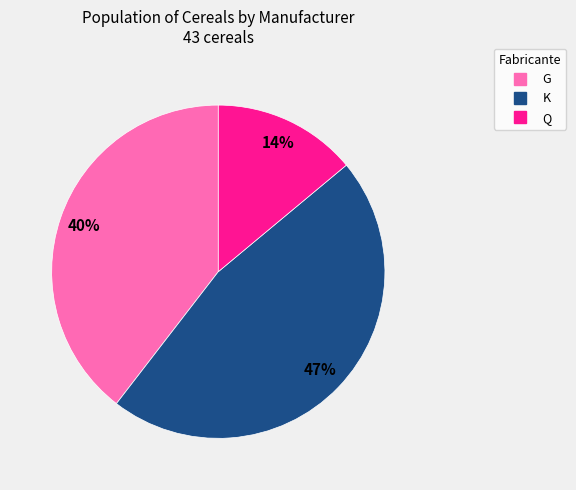

Is the sum of K and G greater than half?

Yes